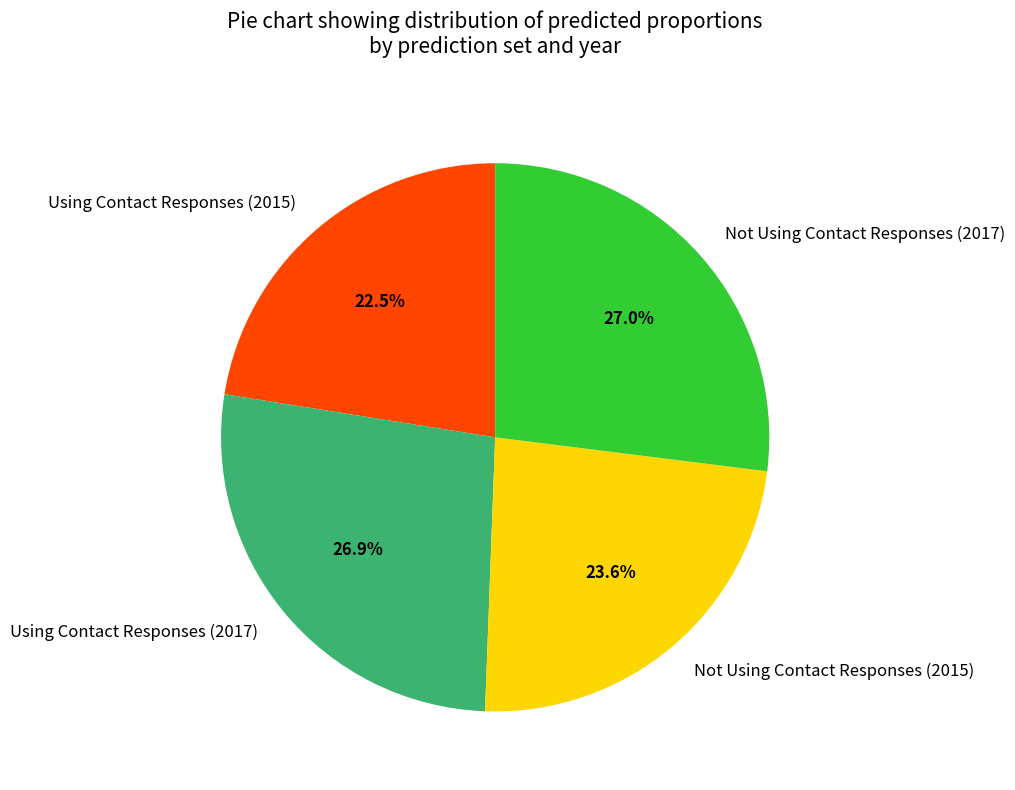

To the nearest percent, what is the difference between the Not Using Contact Responses (2015) and Not Using Contact Responses (2017) slice percentages?

3%